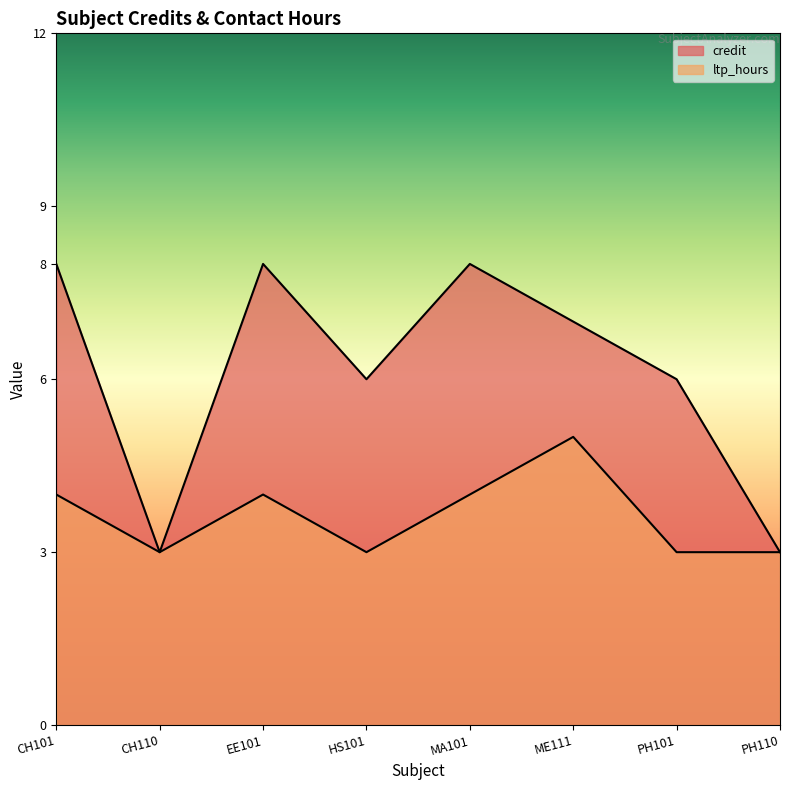

Does the chart have visible grid lines?

No